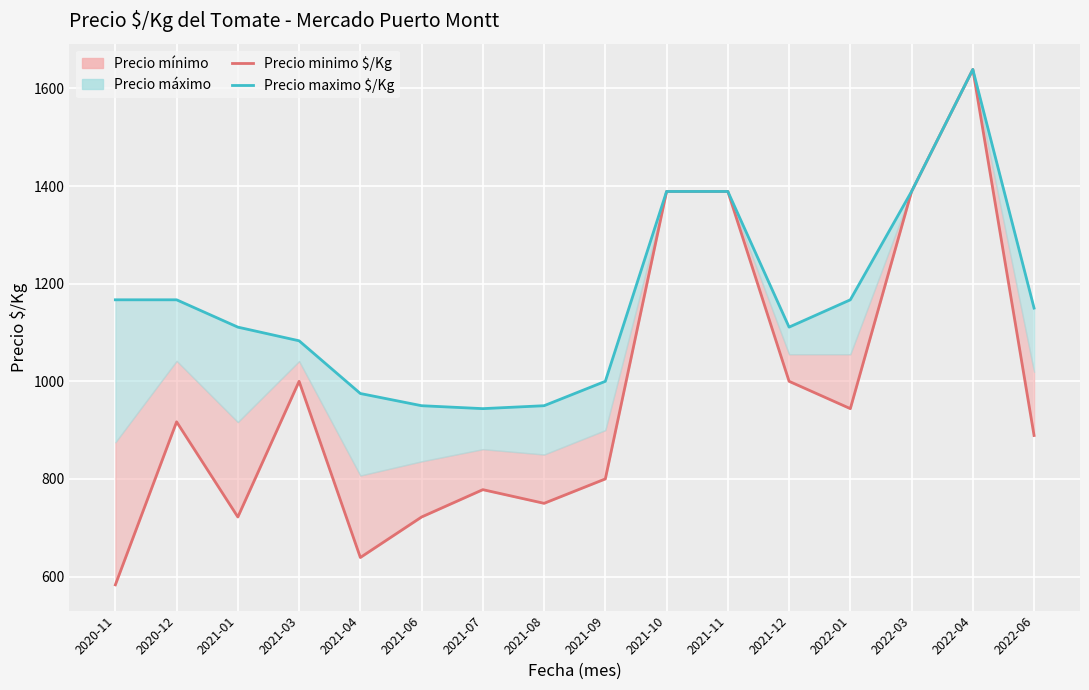

Reading left to right, extract all data points from this chart.

Precio minimo $/Kg: 583	917	722	1000	639	722	778	750	800	1389	1389	1000	944	1389	1639	889
Precio maximo $/Kg: 1167	1167	1111	1083	975	950	944	950	1000	1389	1389	1111	1167	1389	1639	1150